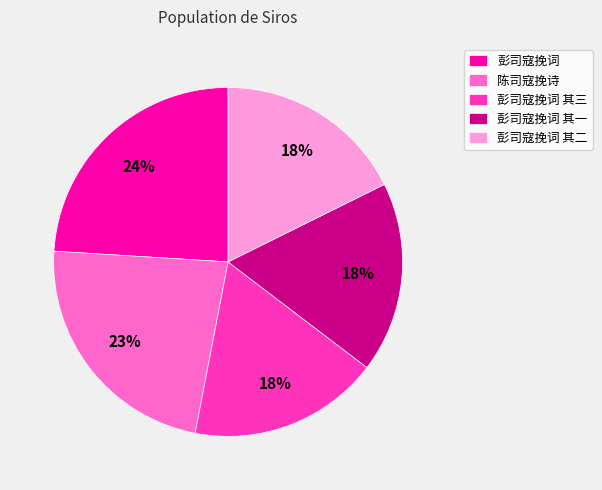

How many slices are in this pie chart?

5